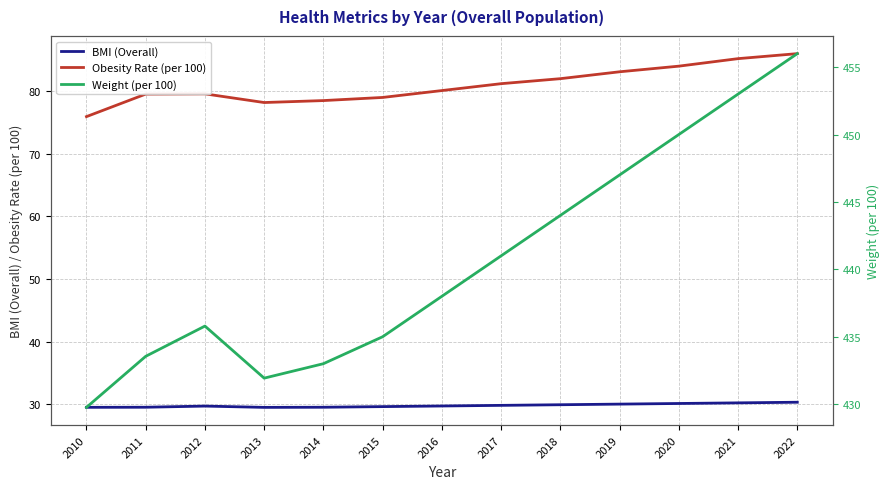

How many interior local peaks does the BMI (Overall) series have?

1